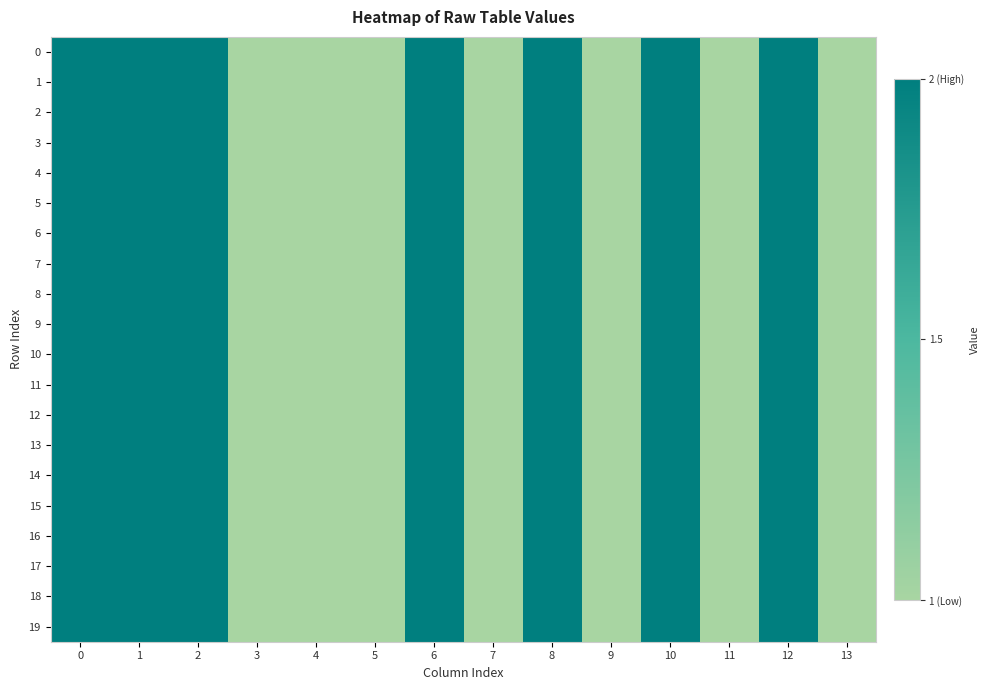

List the series in order of their peak value, lowest first.

0, 1, 2, 3, 4, 5, 6, 7, 8, 9, 10, 11, 12, 13, 14, 15, 16, 17, 18, 19